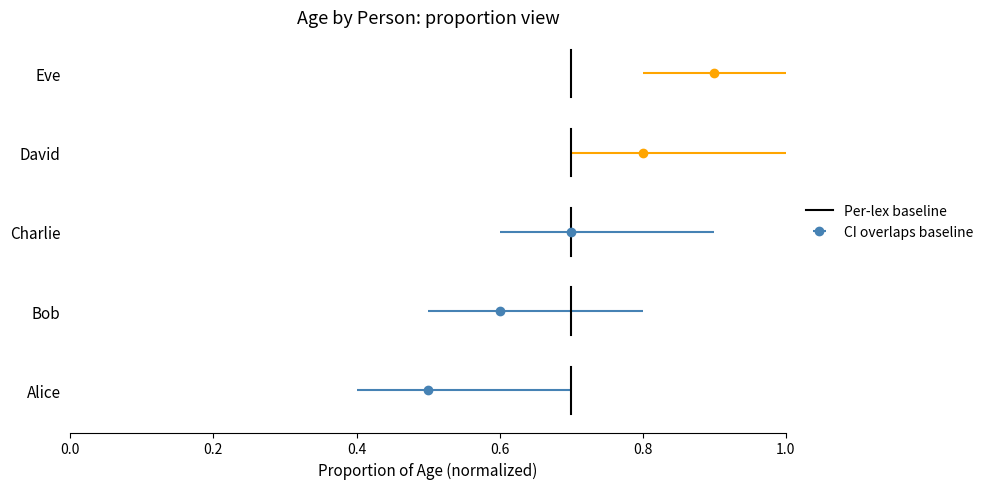

What is the difference between the maximum and minimum values?

0.6